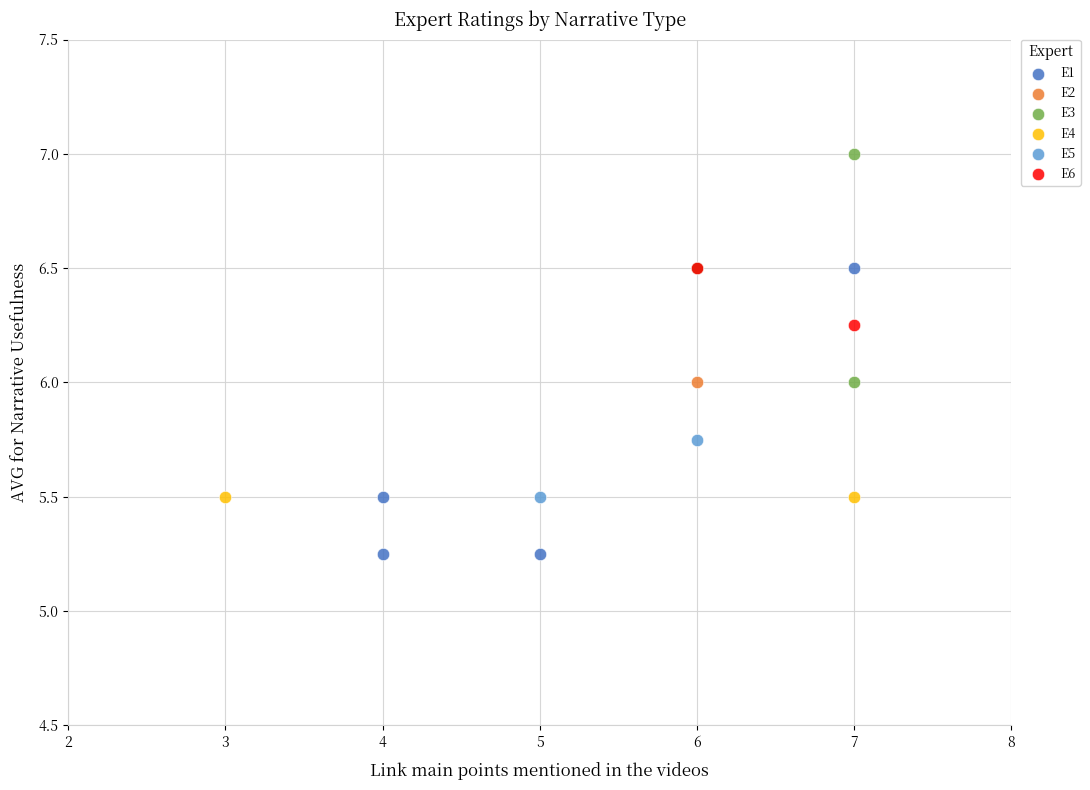

What are all the series names shown in the legend?

E1, E2, E3, E4, E5, E6